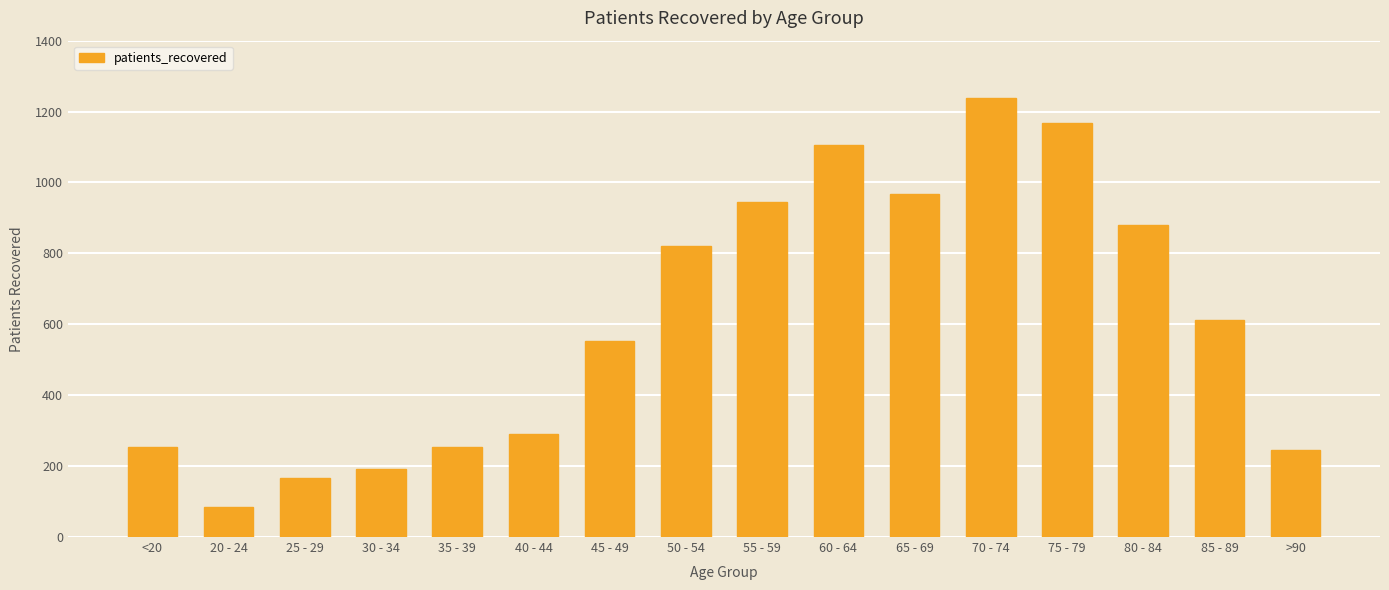

What is the value of the 16th bar from the left?

245